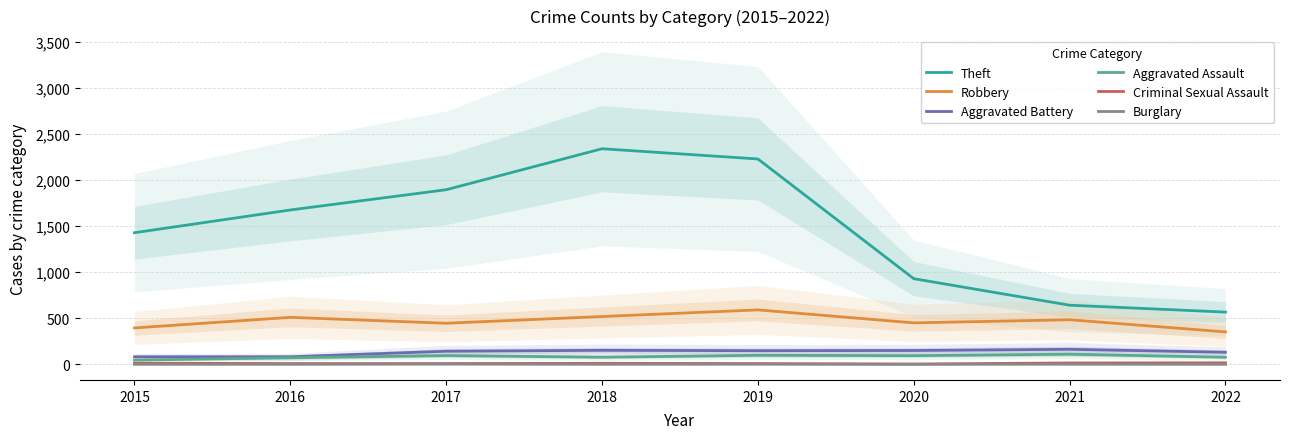

Which series has the largest range (max minus min)?

Theft